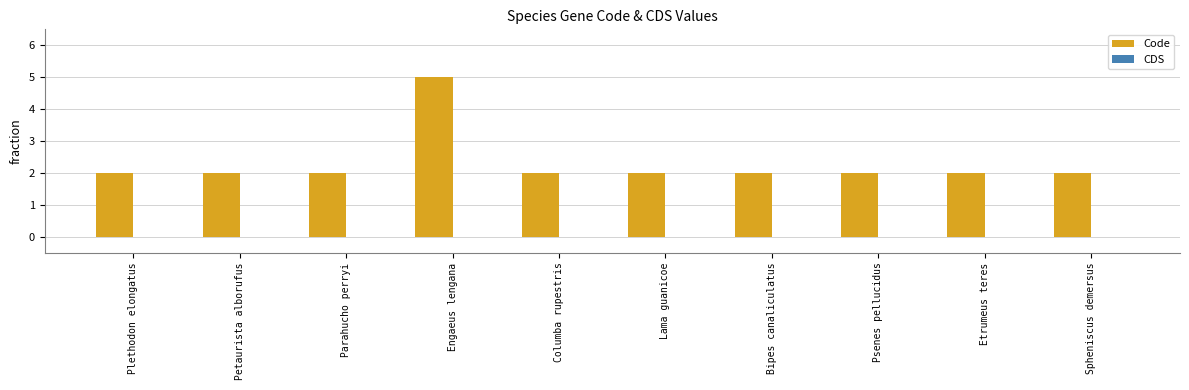

Is it true that the value at Parahucho perryi is 2?

True